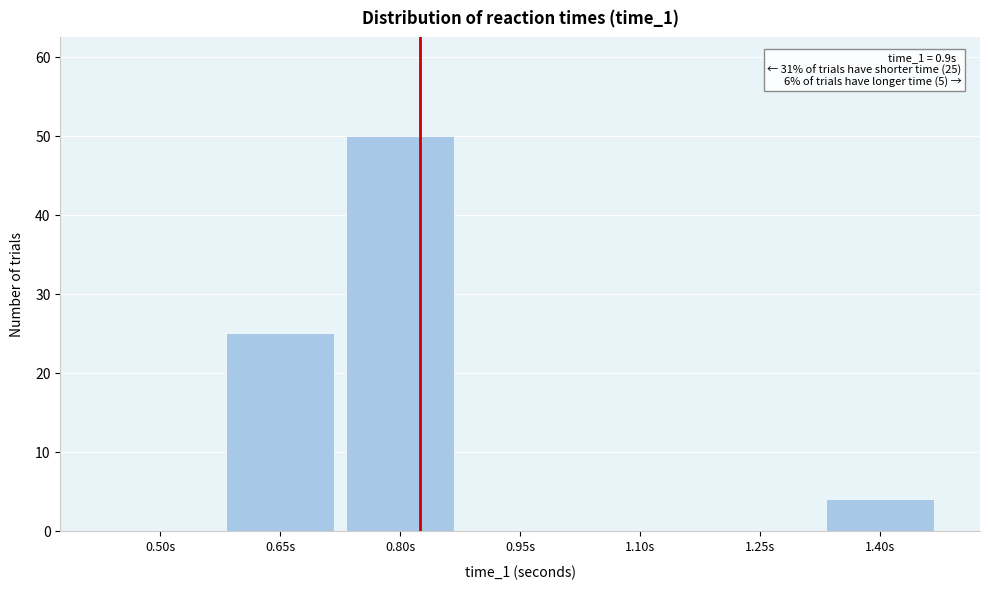

Reading right to left, list all the values displayed in this chart.

1.40s=4	1.25s=0	1.10s=0	0.95s=0	0.80s=50	0.65s=25	0.50s=0